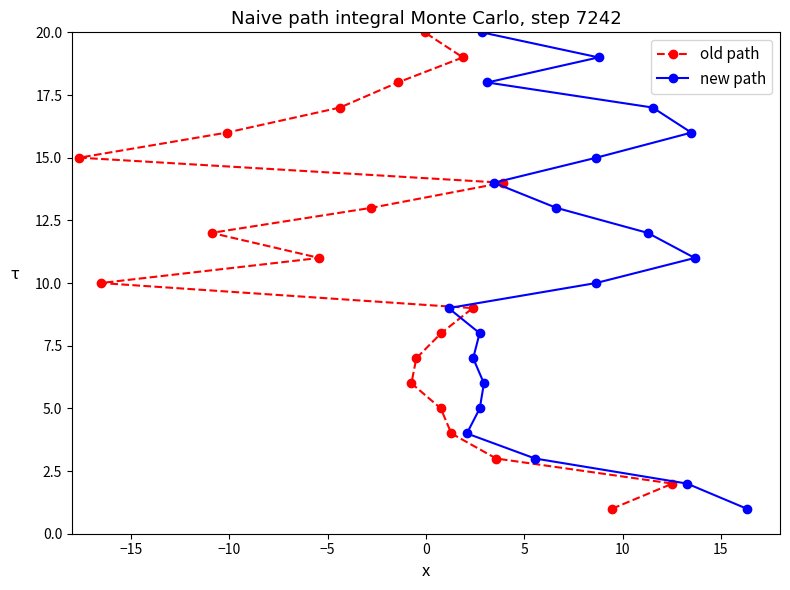

The old path series shows 1 at −15. True or false?

False